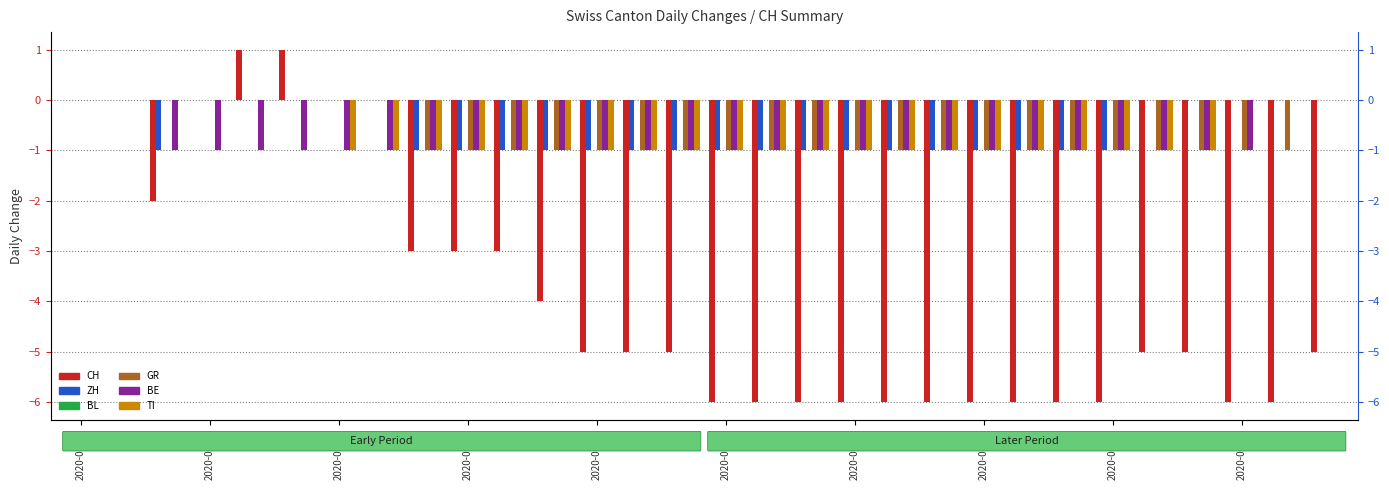

How many groups of bars are there?

30